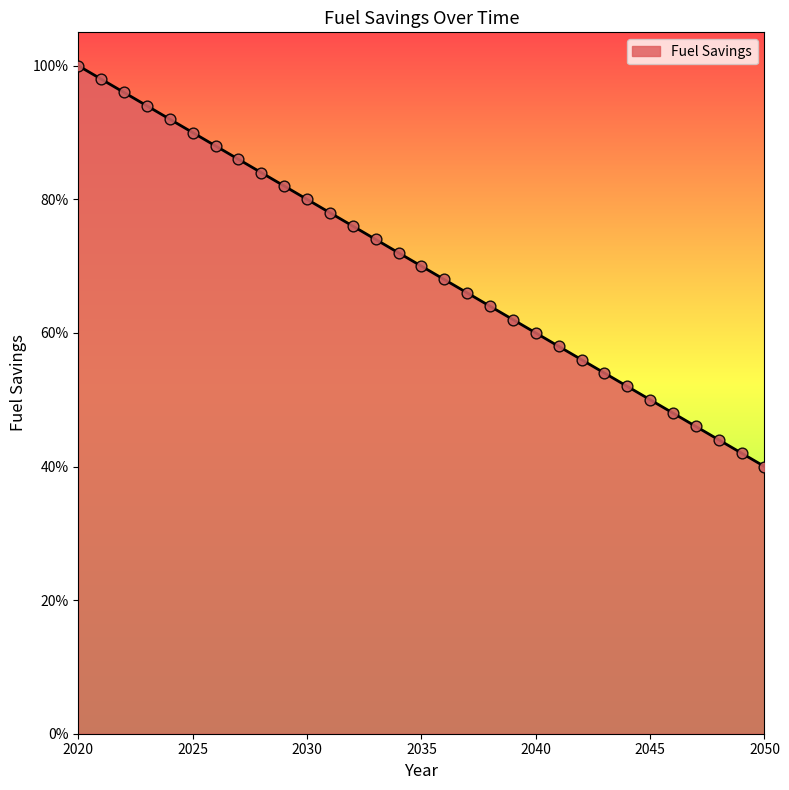

Is this an area chart (filled region under the line)?

Yes